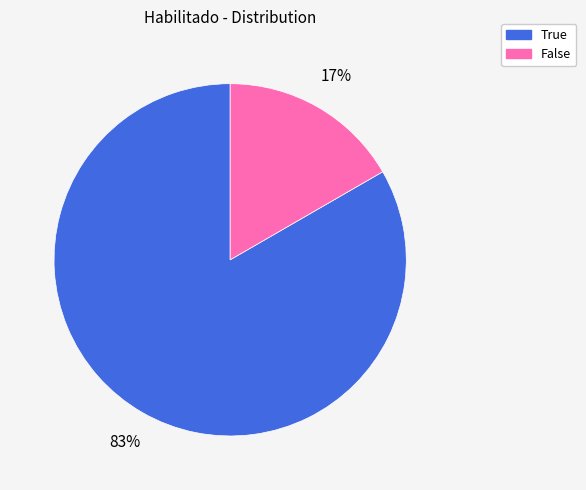

How many segments does this pie chart have?

2